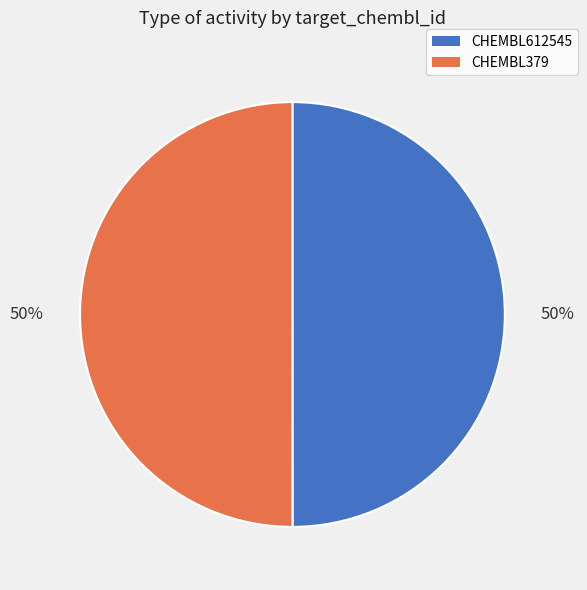

To the nearest percent, what is the average slice percentage?

50%